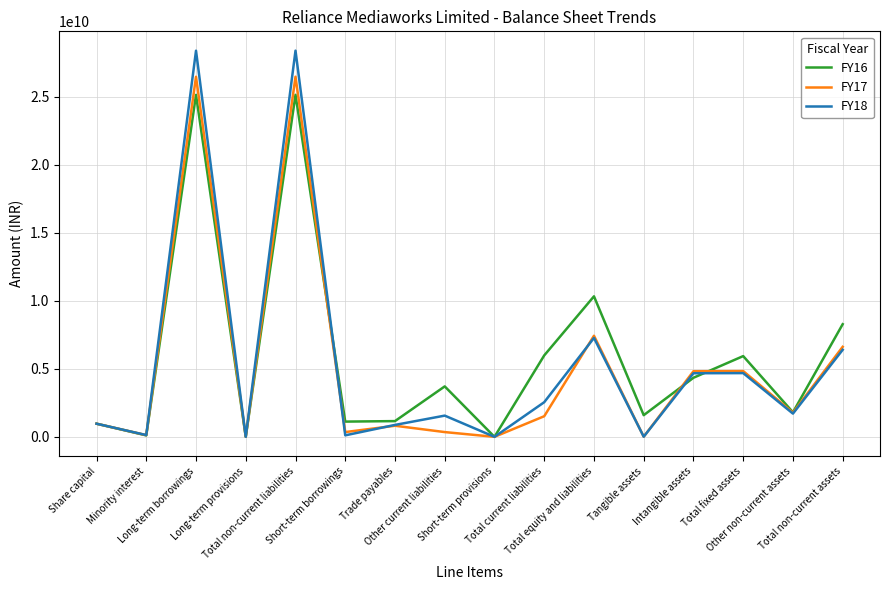

Which series has the largest range (max minus min)?

FY18